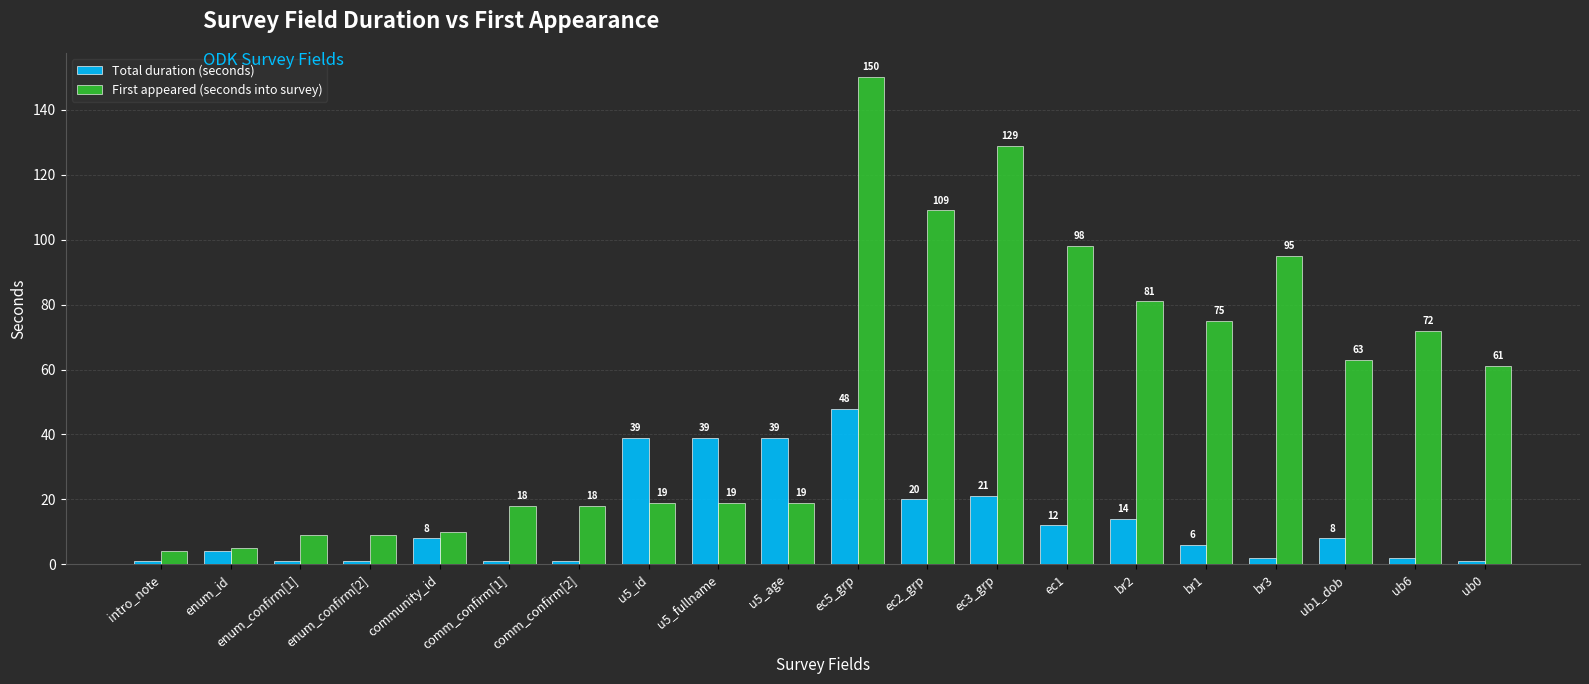

What is the label of the 17th bar from the right?

enum_confirm[2]